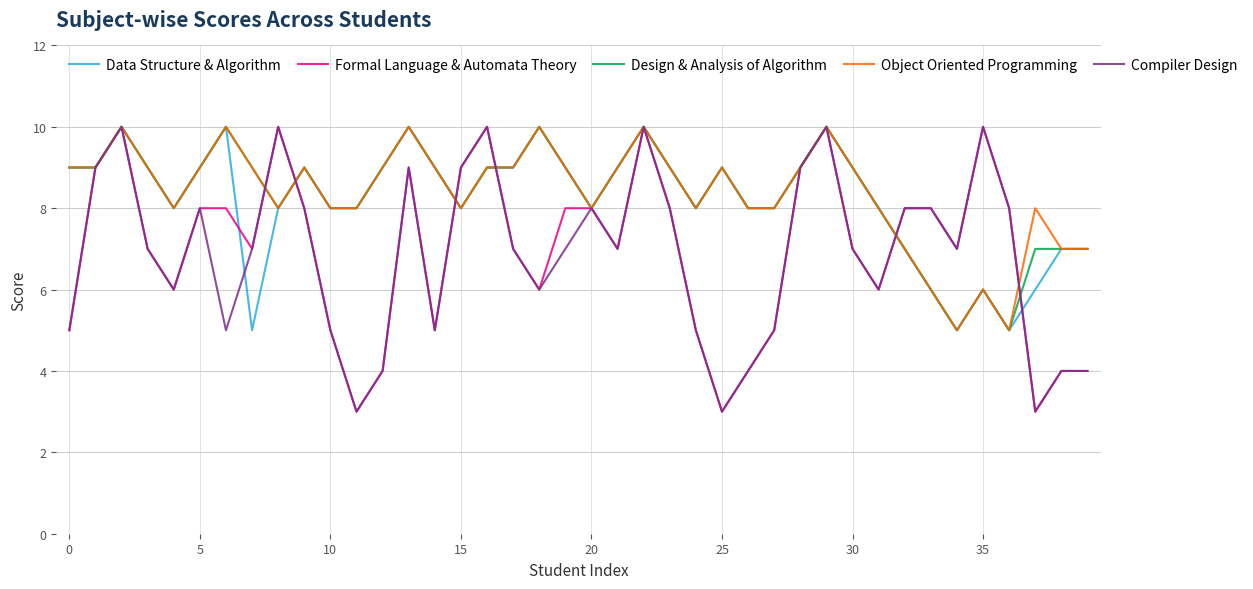

What is the maximum value shown in the chart?

10